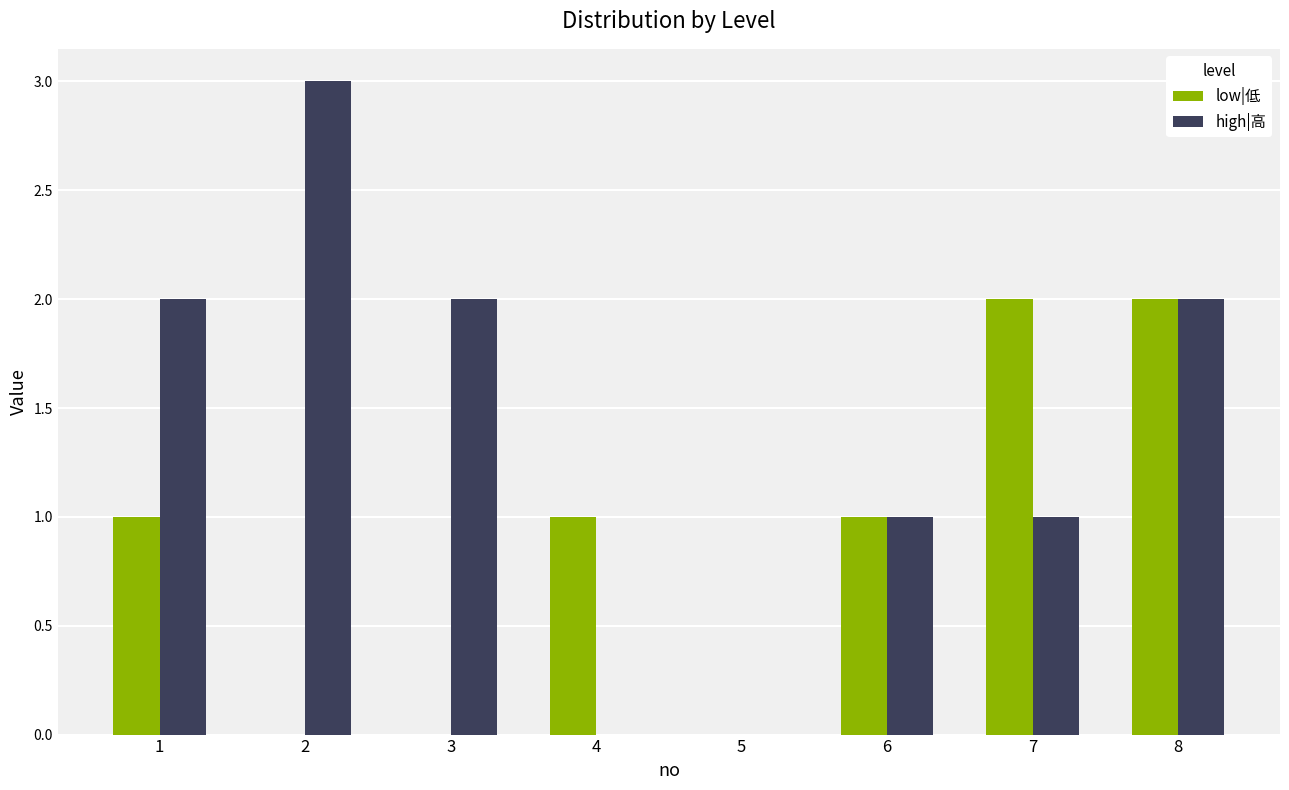

Are the bars horizontal?

No